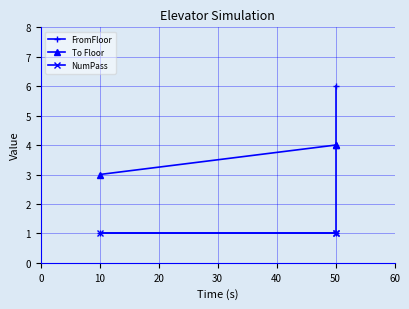

True or false: NumPass has a value of 1 at 50.

True